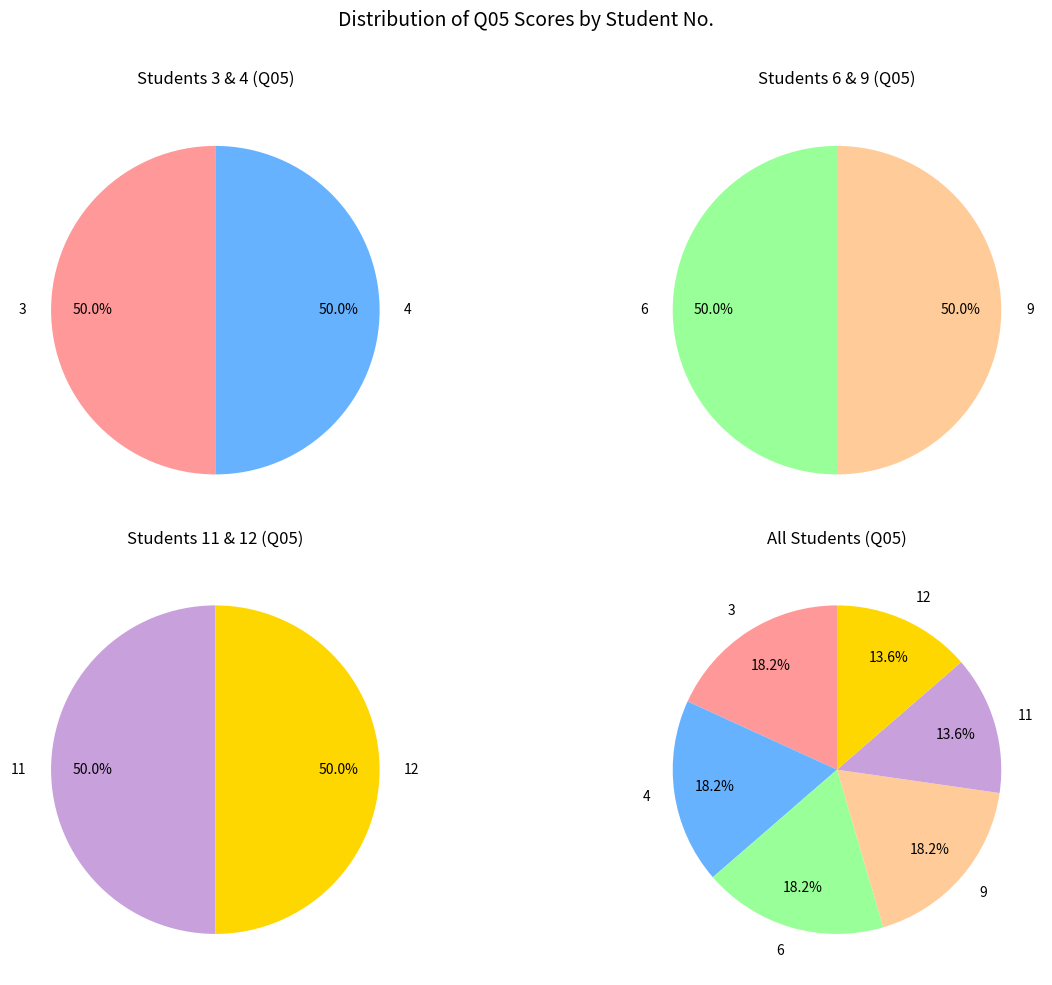

What is the total percentage of 3 and 4?

36.4%